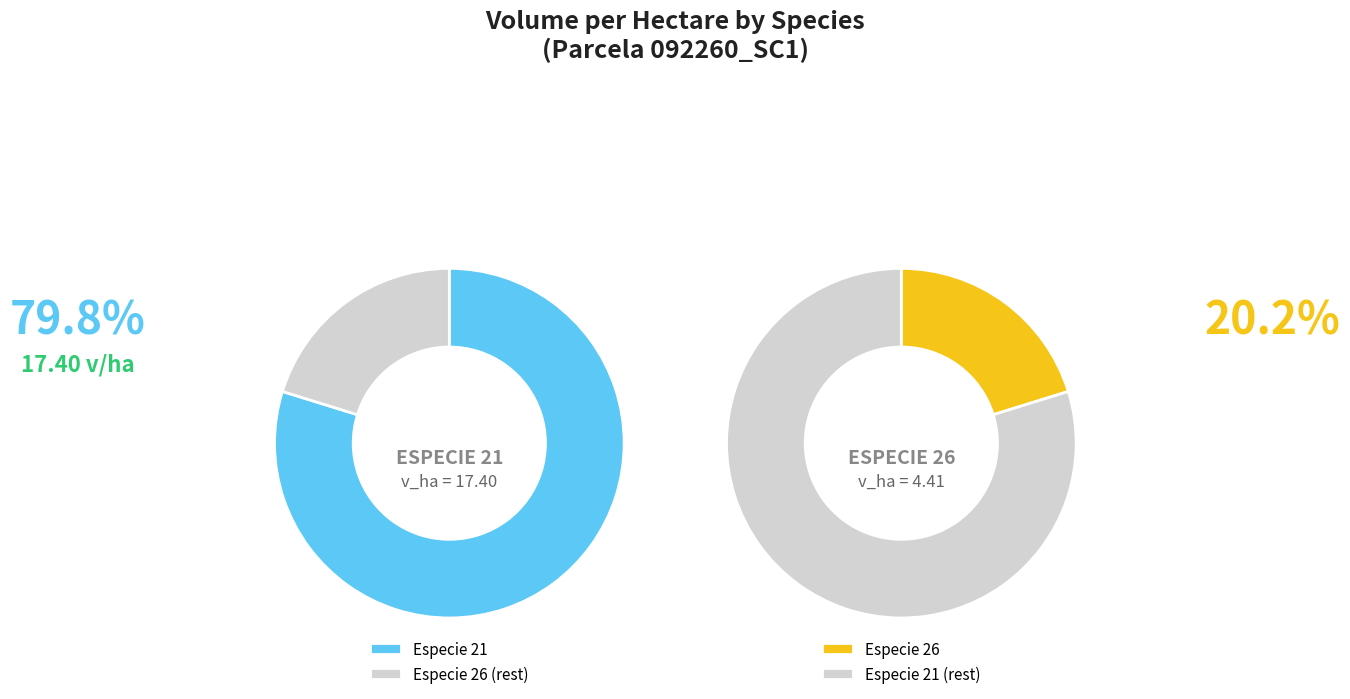

What is the total percentage of especie_21 and especie_26?

100.0%